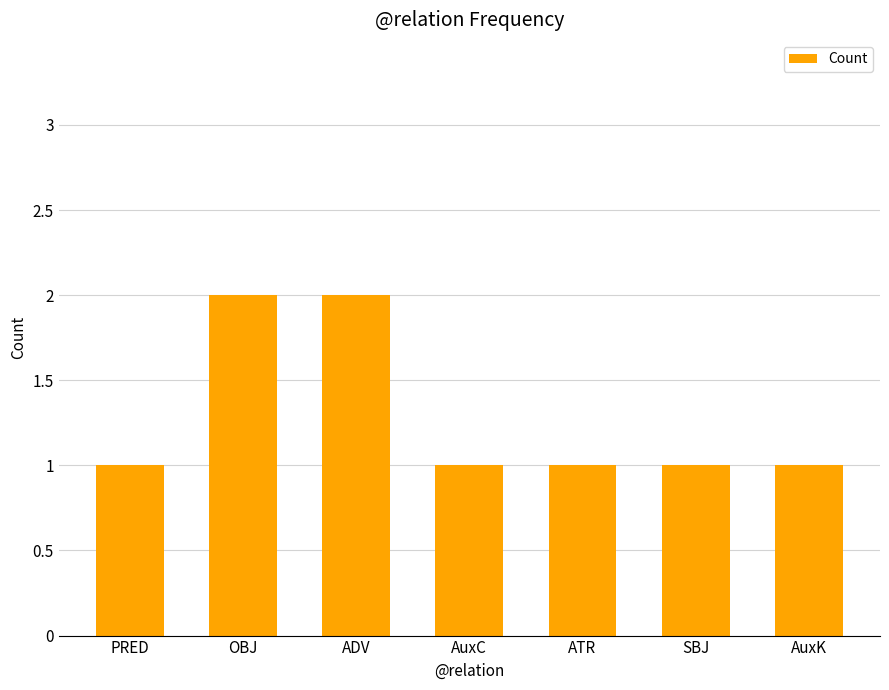

The value at AuxK is 1. True or false?

True